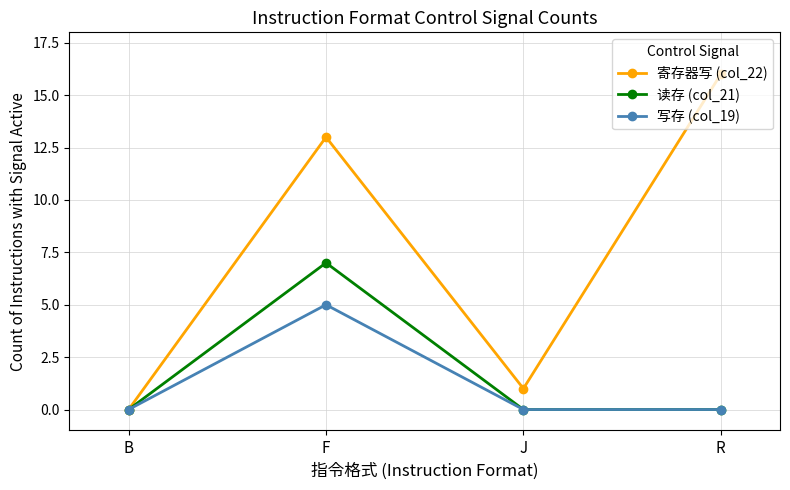

Which series has the widest spread of values?

寄存器写 (col_22)